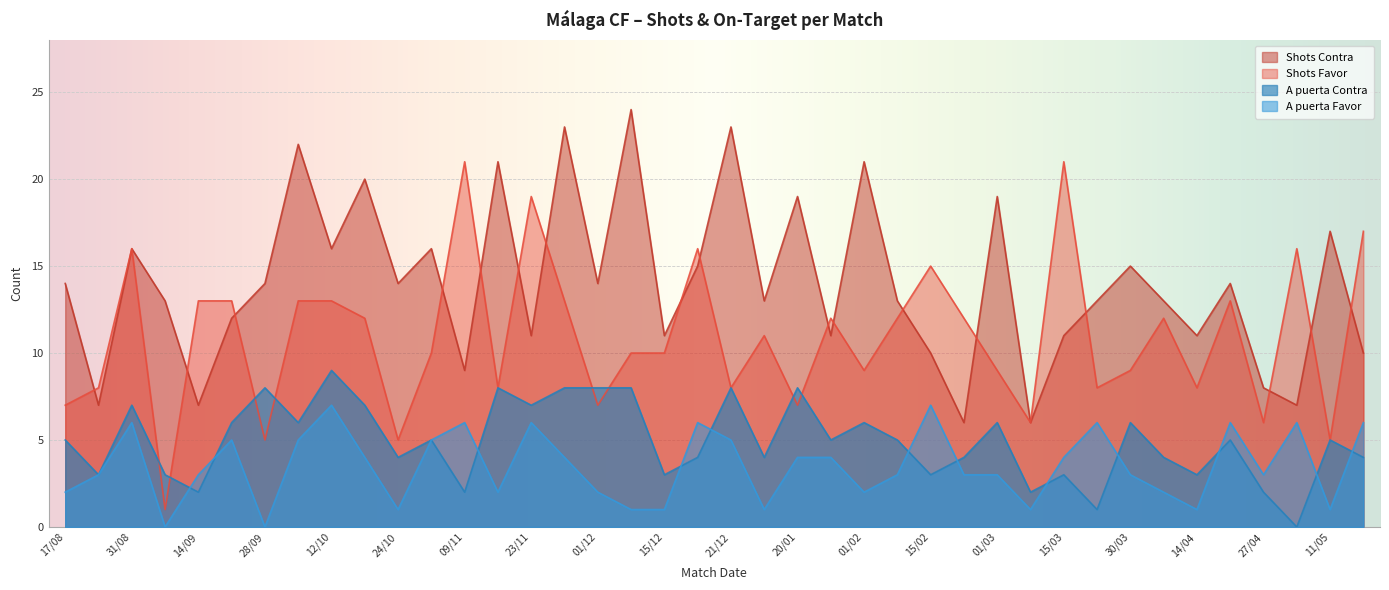

What is the label of the 25th point from the left?

01/02